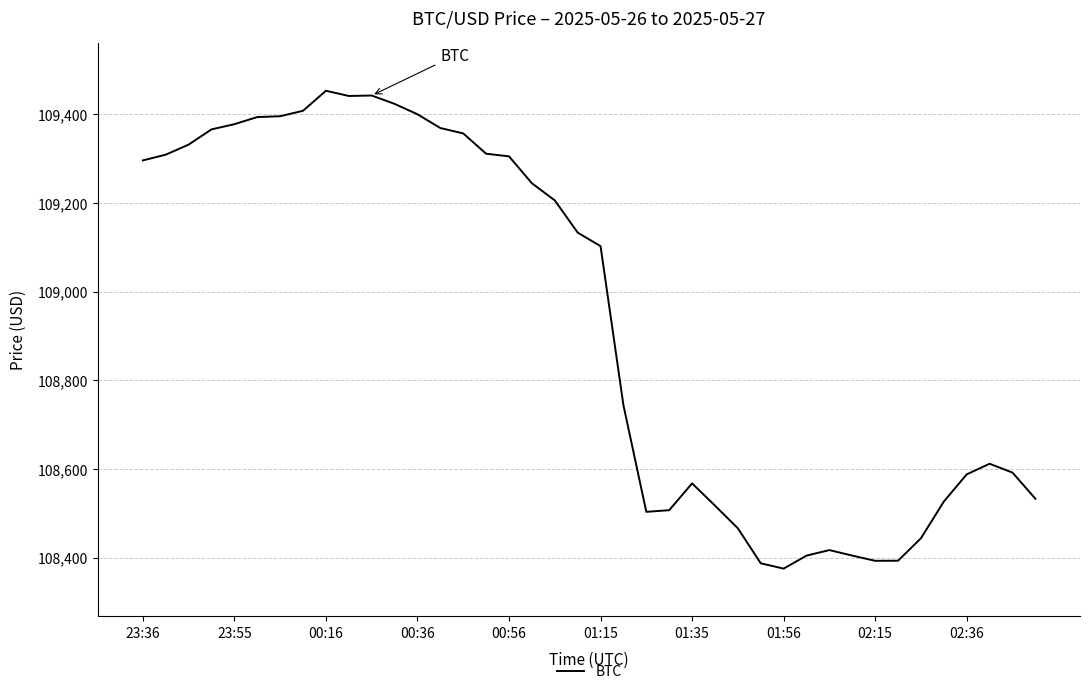

What is the smallest value displayed?

108375.4